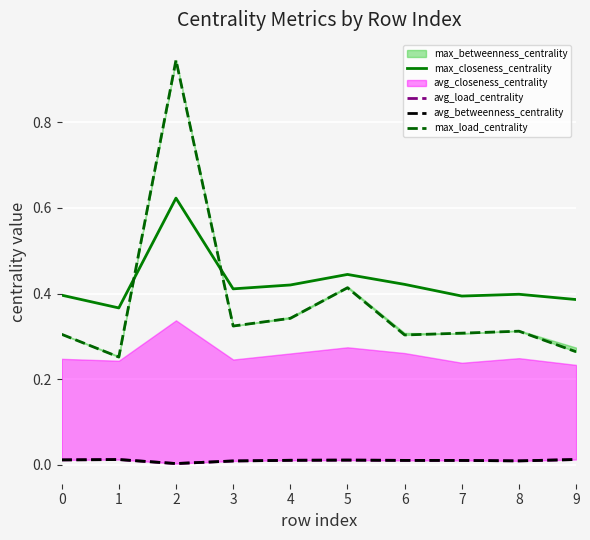

What is the value of the max_load_centrality point at the 6th from the left?

0.4